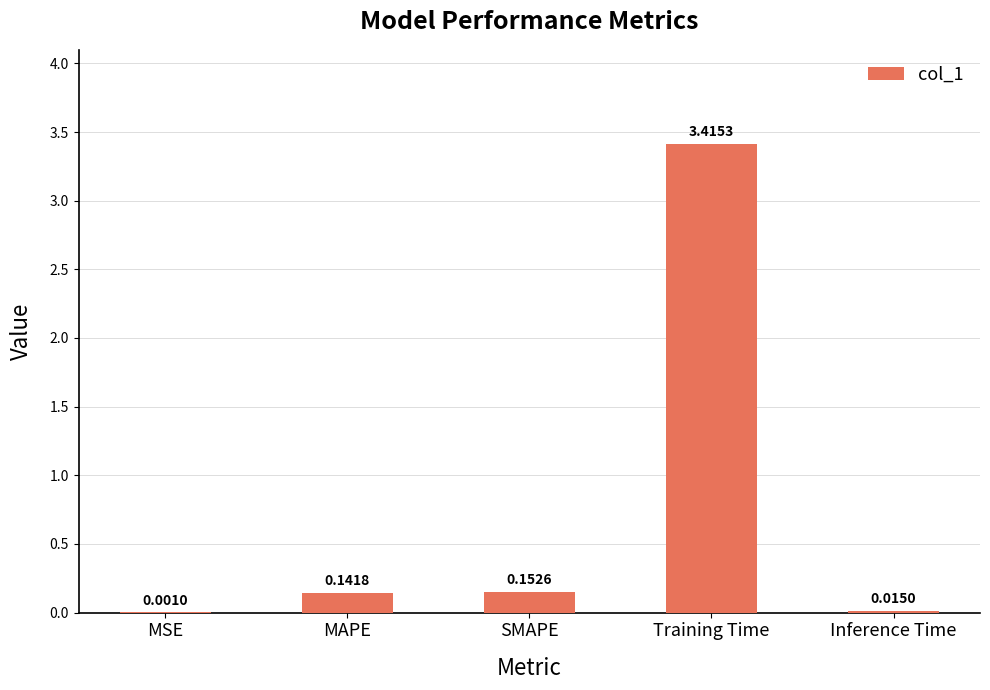

What is the change in value from MAPE to Training Time?

+3.3